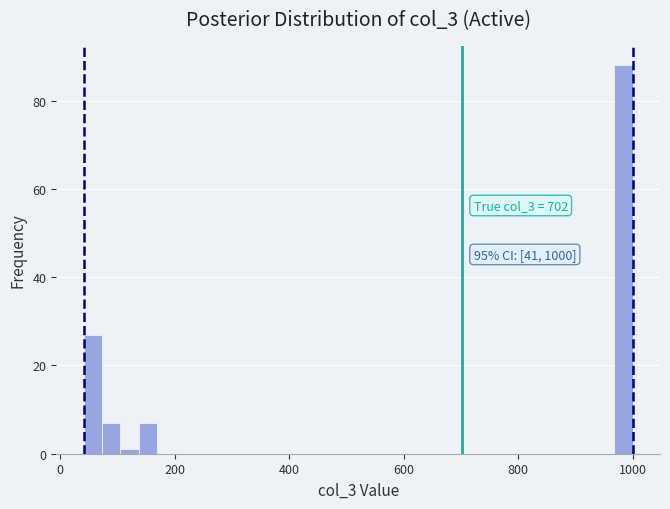

Around what value on the x-axis is the tallest bar? Give the approximate position of its centre, as read against the axis.

980